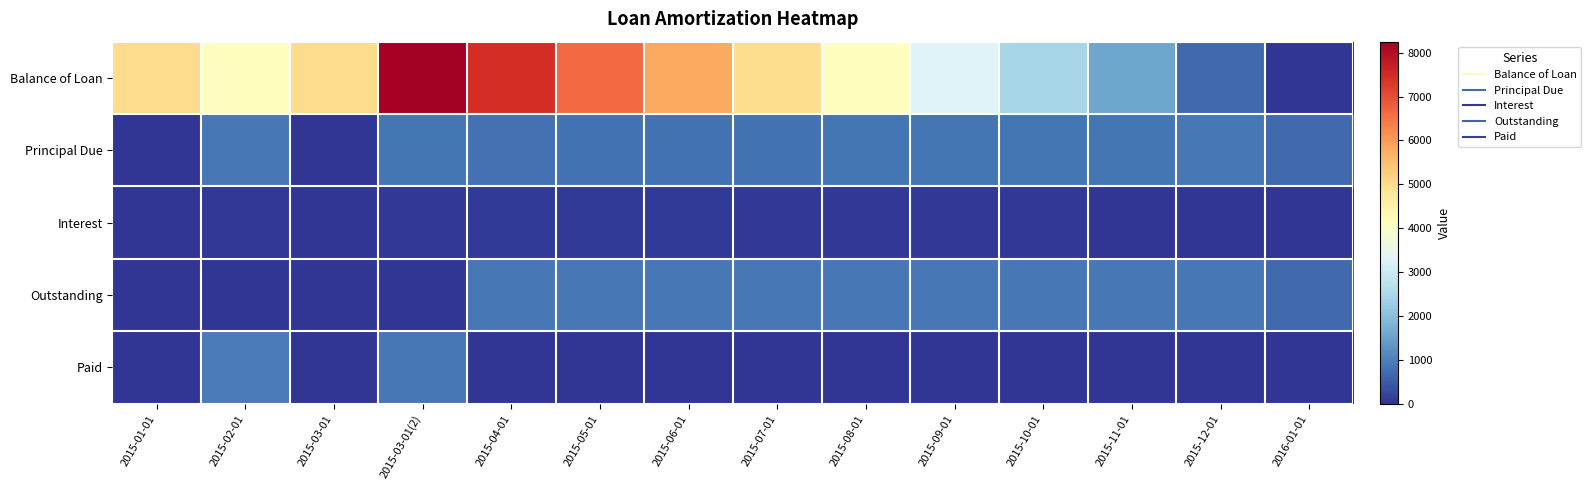

Which series has the largest total across all categories?

Balance of Loan